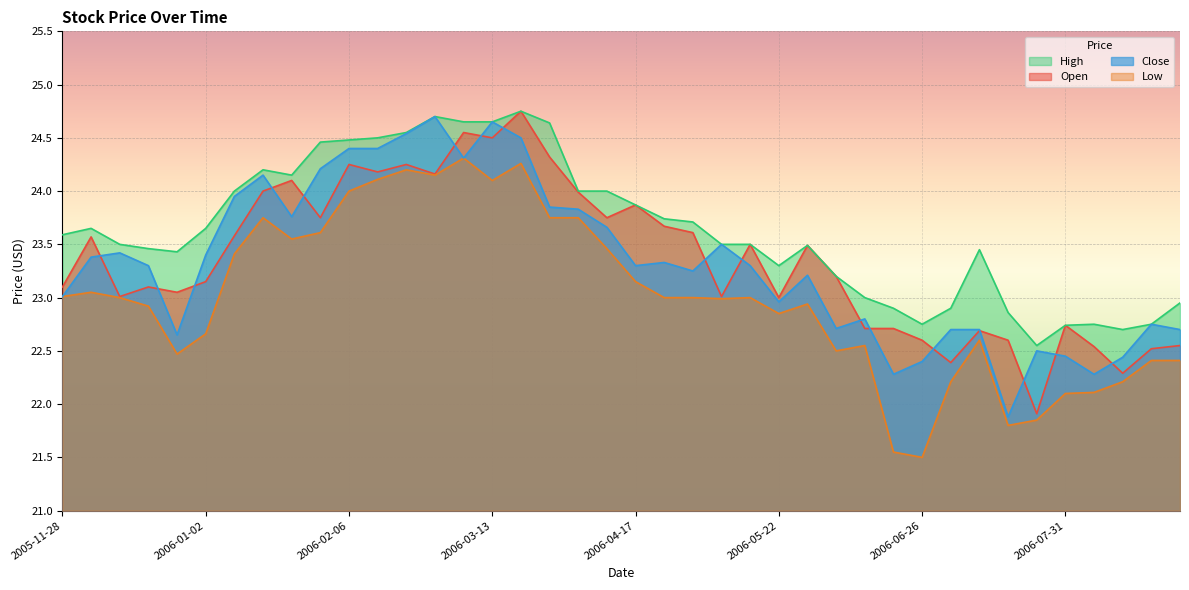

In High, how many points are higher than both neighbors (excluding endpoints)?

7